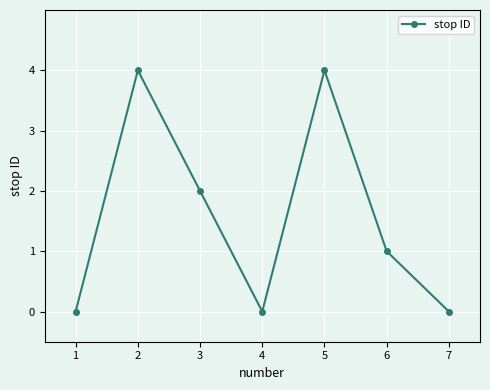

How many data points are less than 1?

3